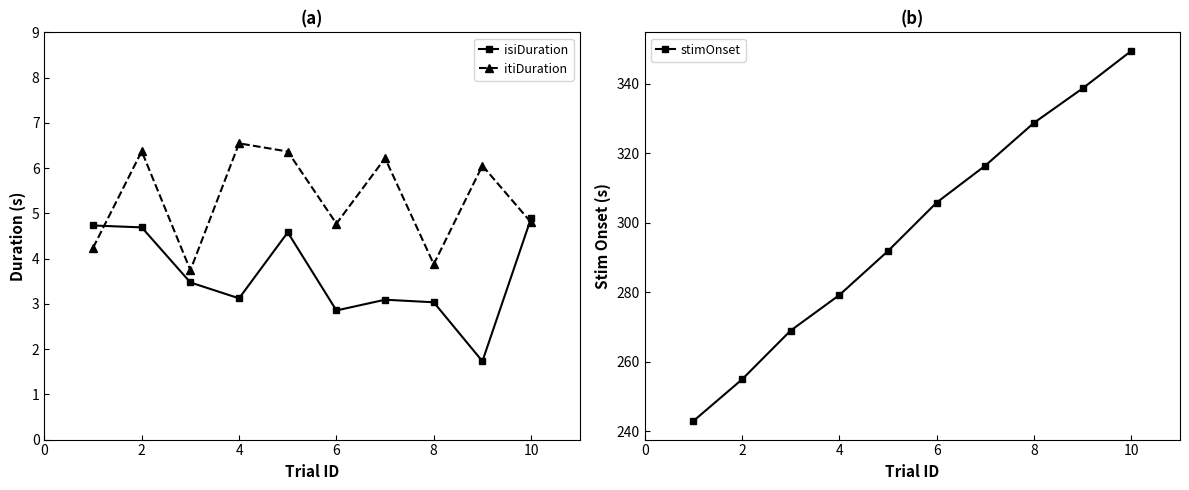

In itiDuration, how many points are higher than both neighbors (excluding endpoints)?

4